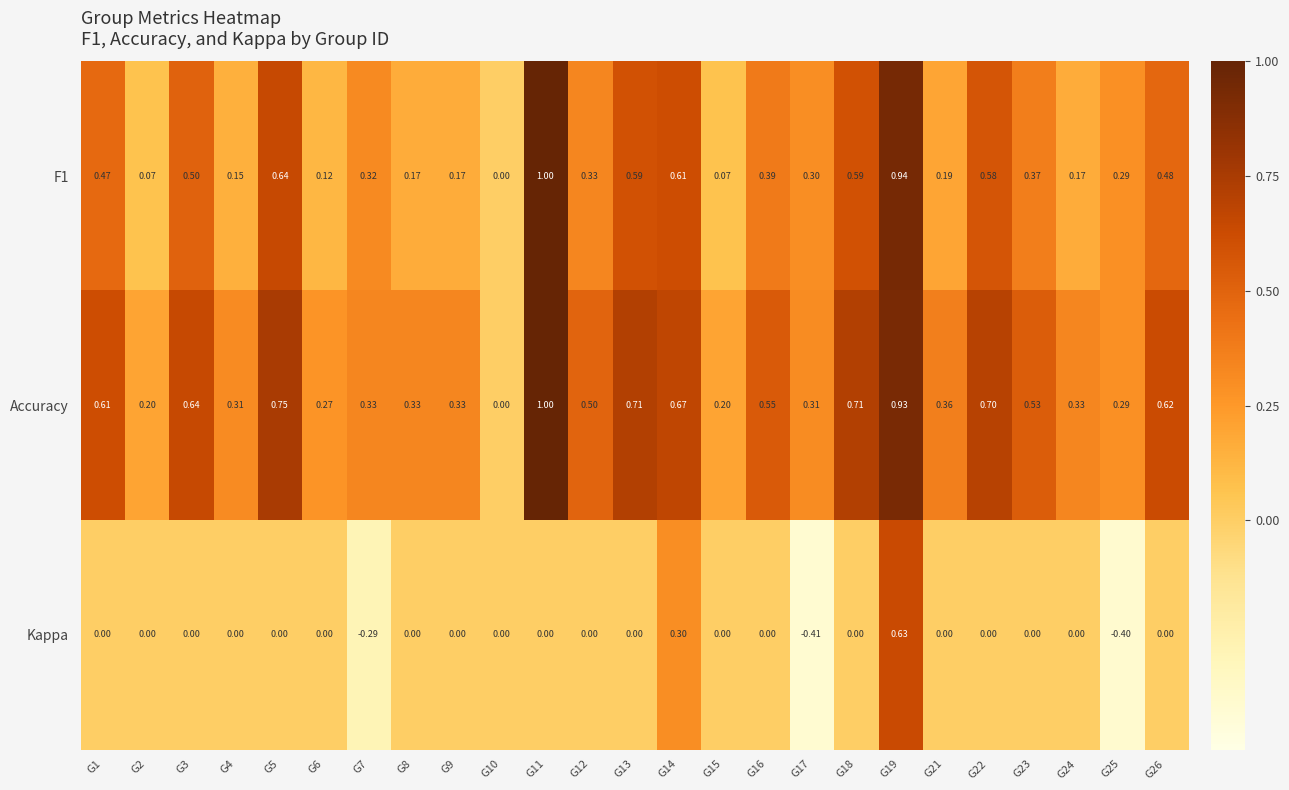

How many data points does each series have?

25